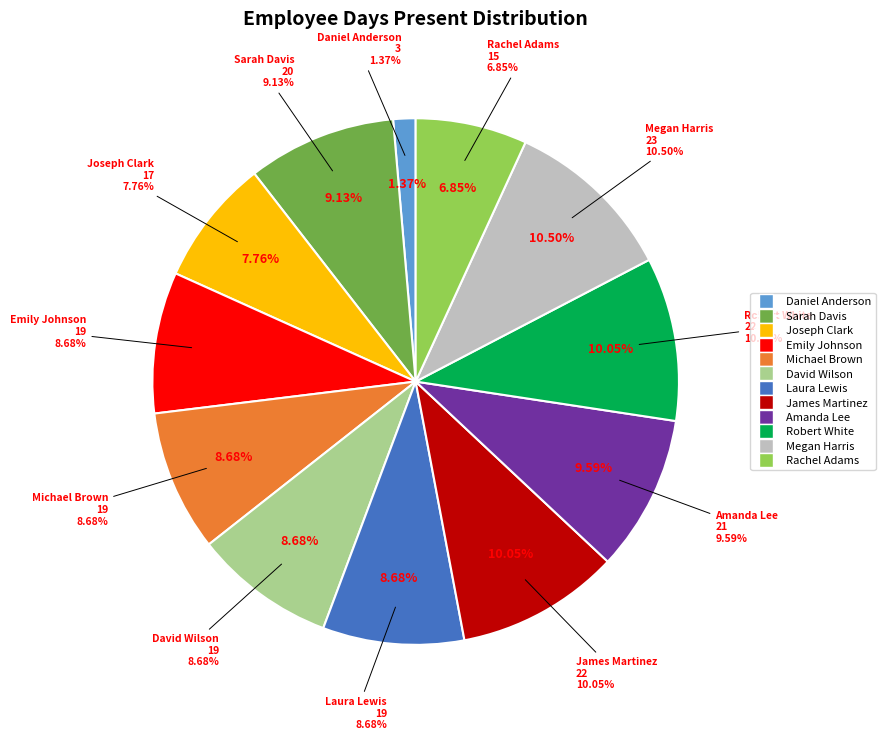

Does EMP1012 Megan Harris represent more than half of the total?

No